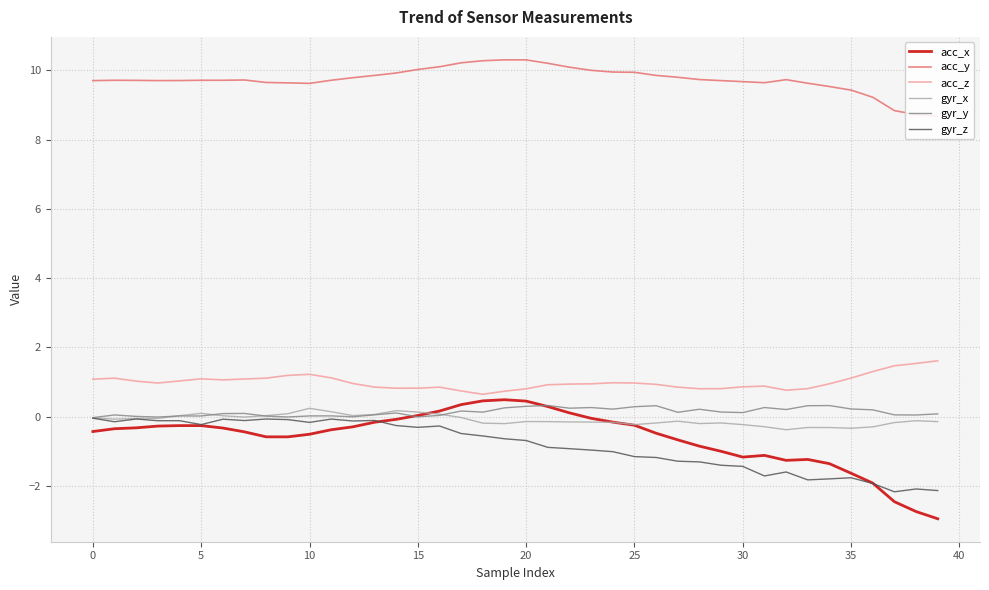

True or false: acc_z has a value of 0.8 at 16.

True